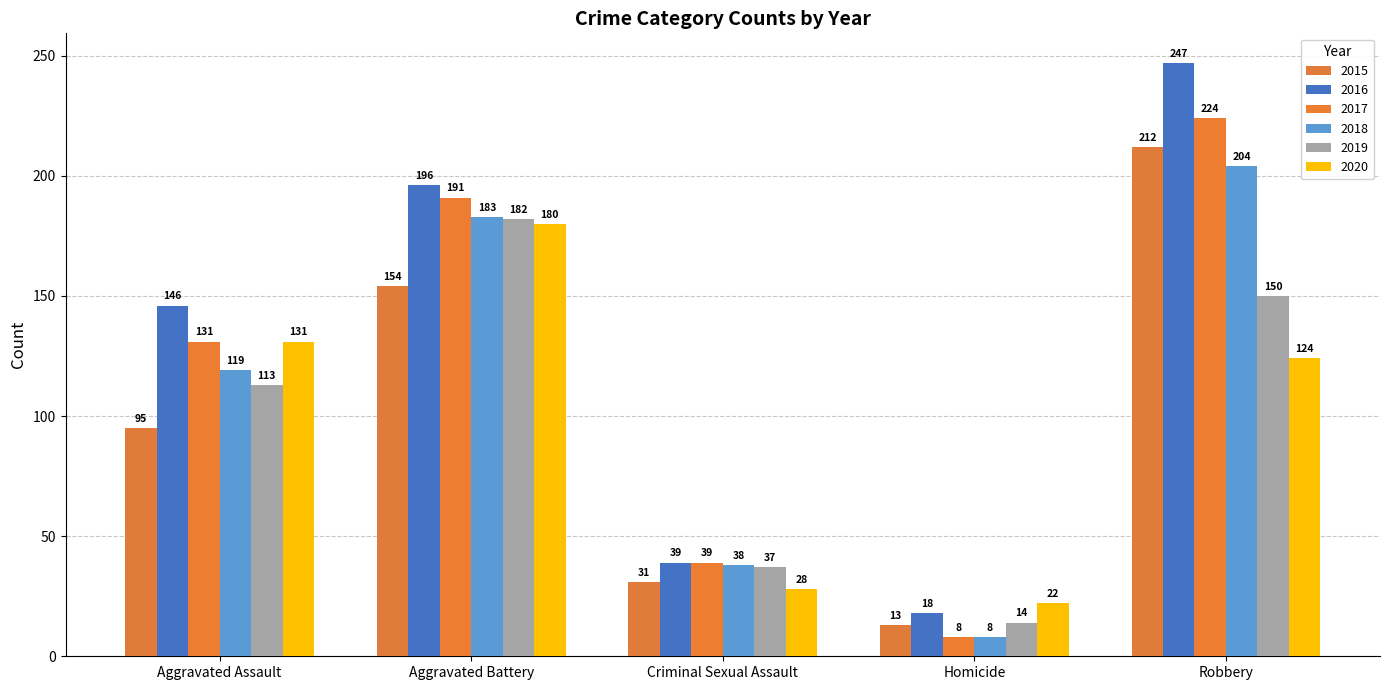

How many bars are there in total?

30